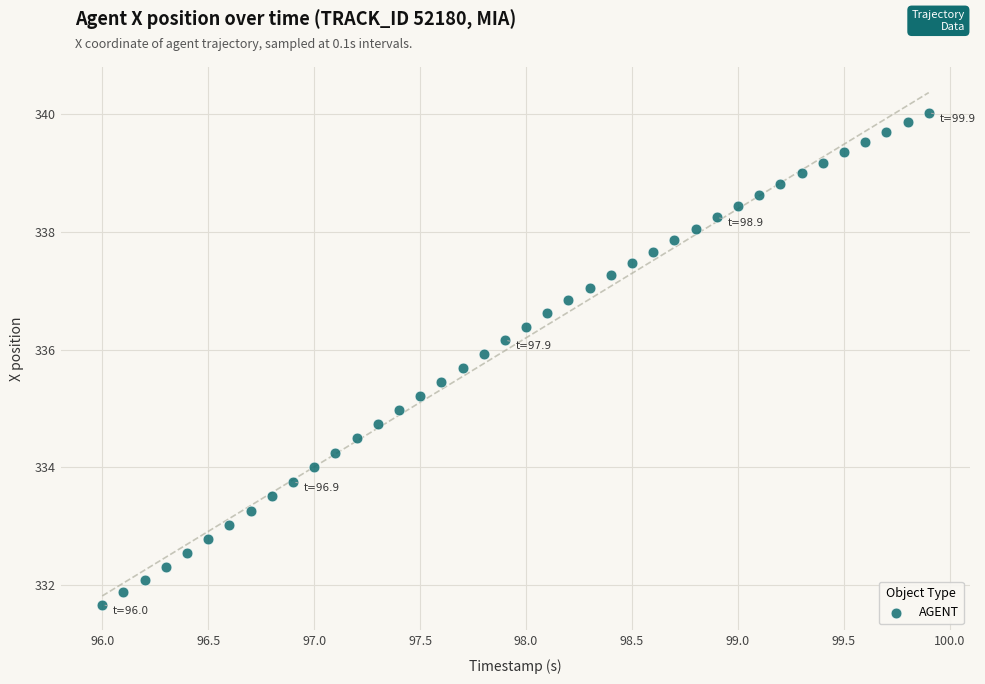

What is the range of X values (max minus min)?

3.9